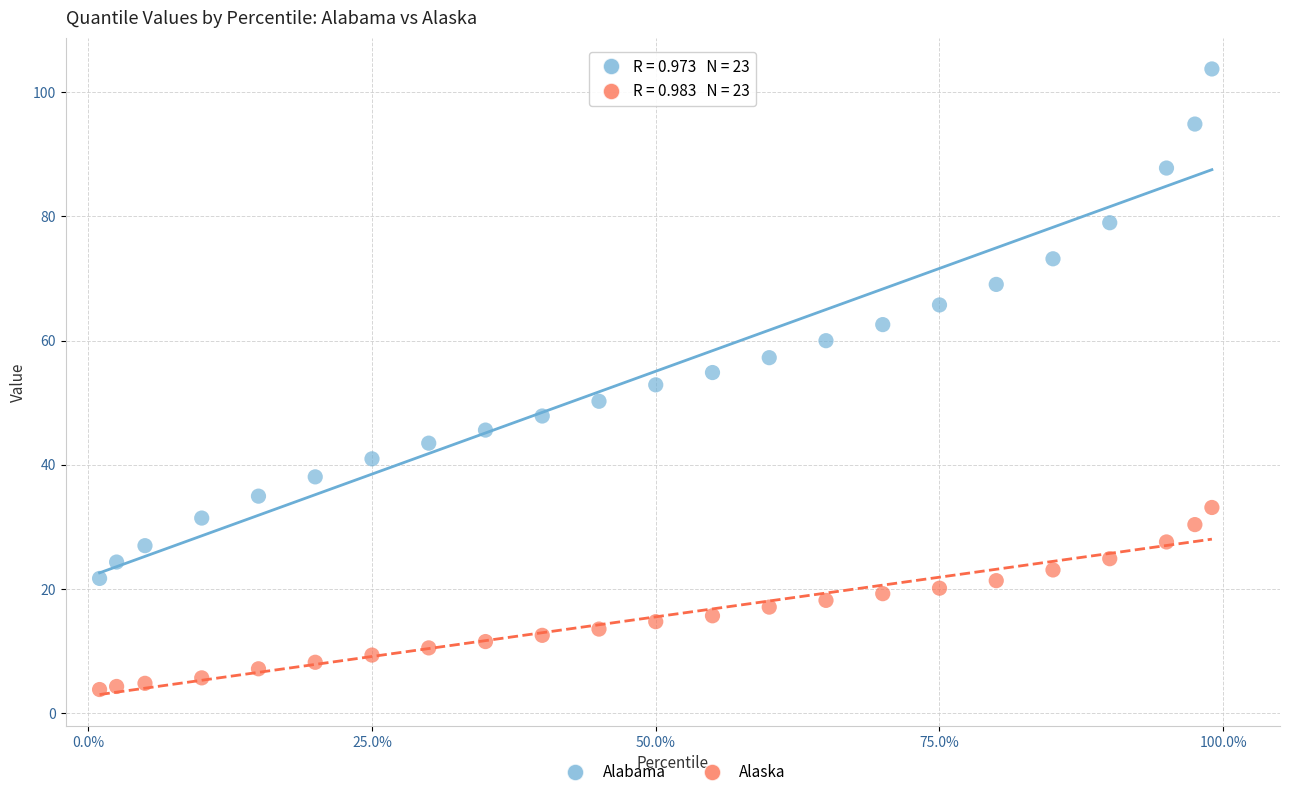

Which series reaches the maximum Y coordinate?

Alabama